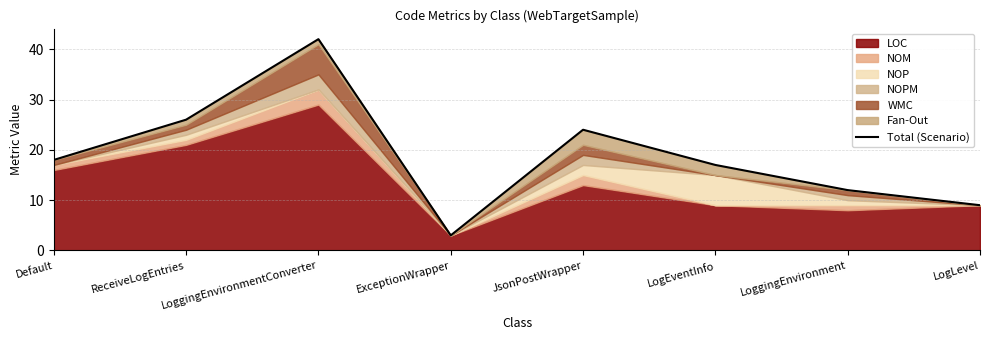

Reading right to left, transcribe all the data shown in this chart.

9	12	17	24	3	42	26	18